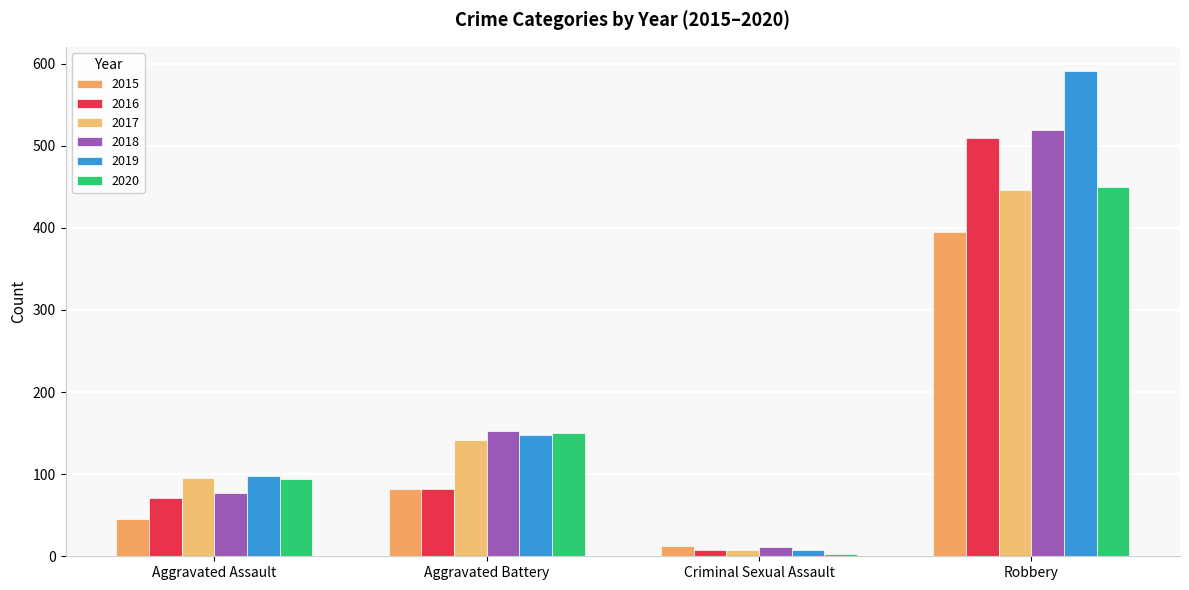

Is it true that 2018 equals 254 at Aggravated Battery?

False